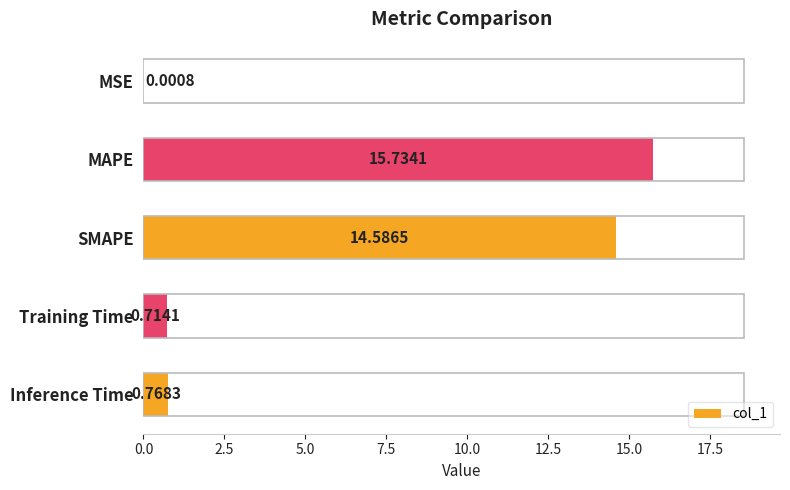

Where is the data nearest to the value 7?

Inference Time